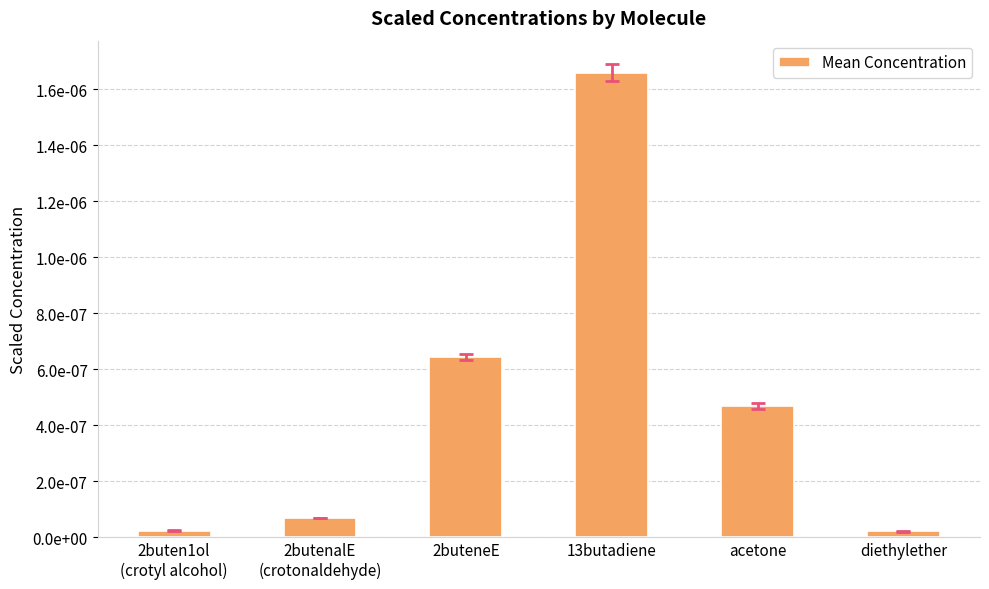

How many distinct data groups are displayed?

1